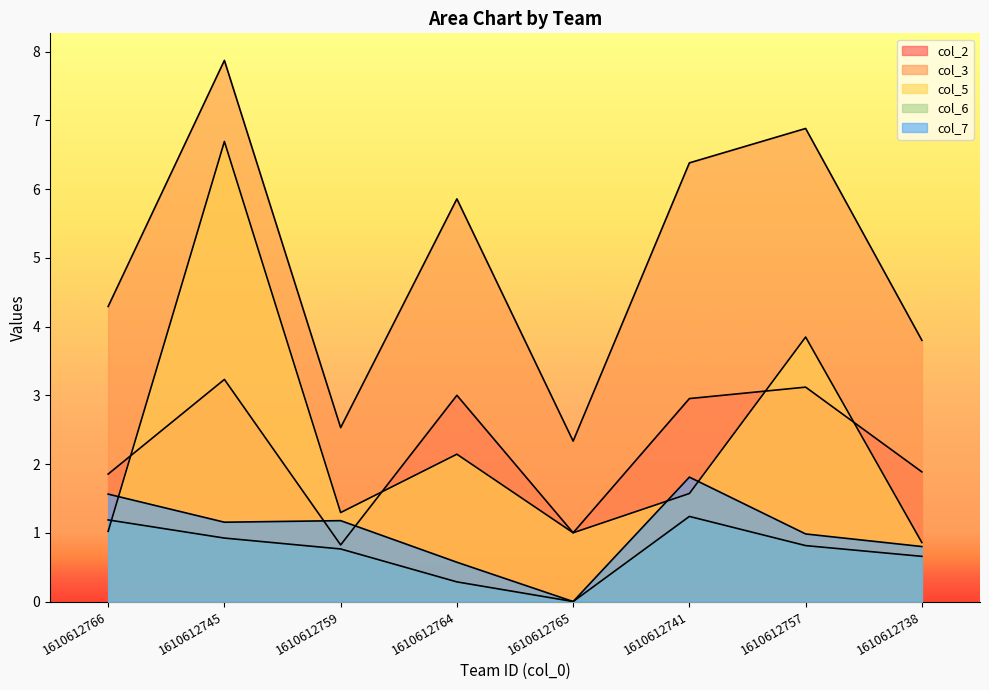

What position from the left is 1610612745?

2